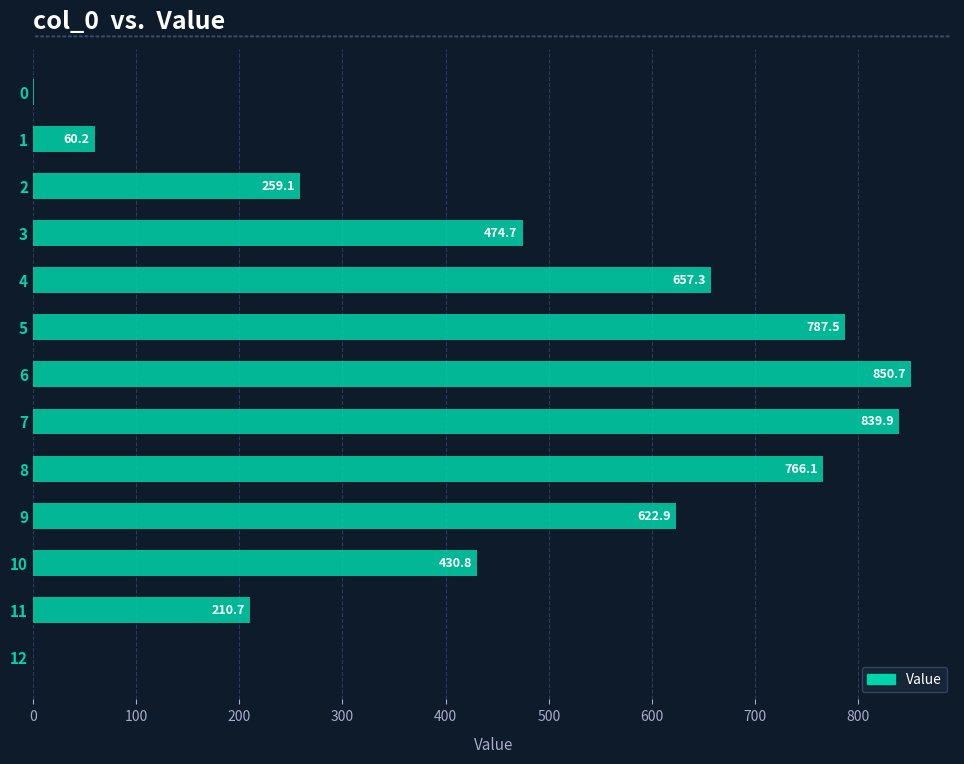

What value does the data have at 4?

657.3